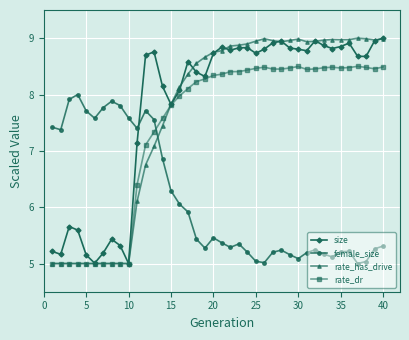

How many data points does each series have?

40